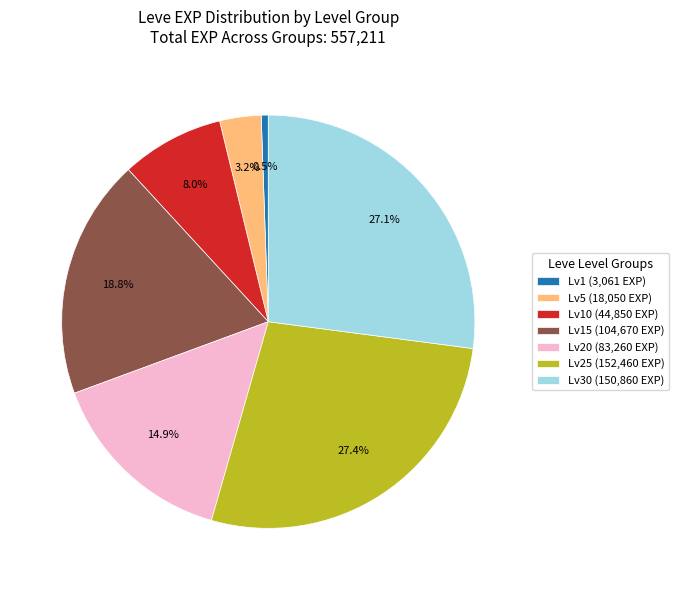

Which category has the smallest portion of the pie?

Lv1 (3,061 EXP)